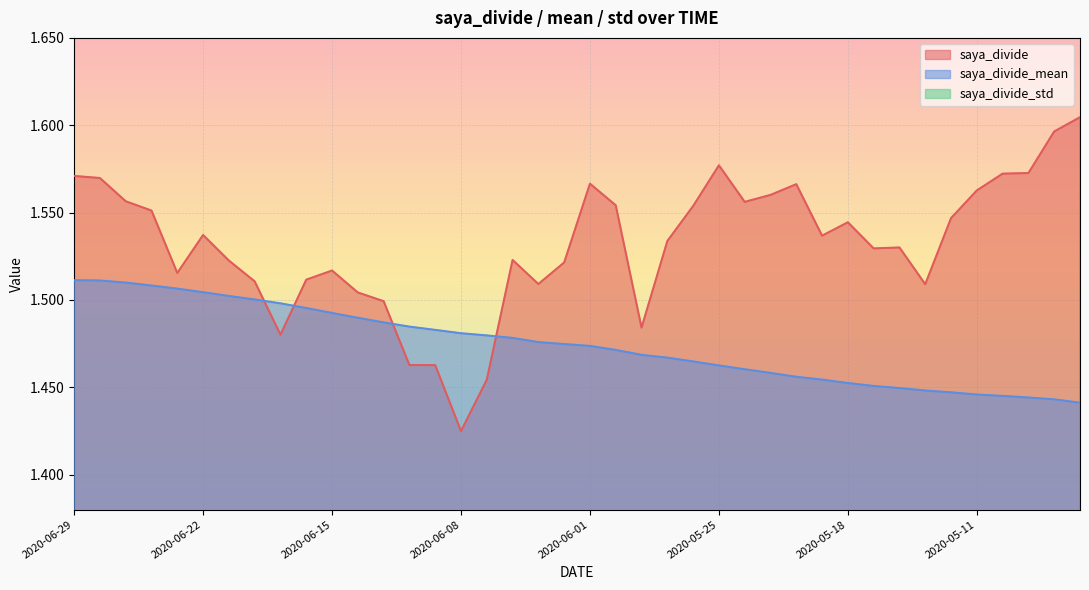

Which has a higher value, 2020-05-25 or 2020-06-11?

2020-05-25